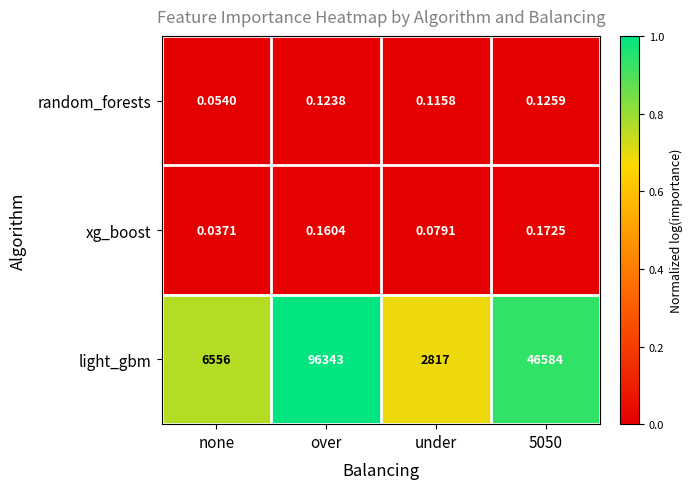

How many categories are shown in the chart?

4